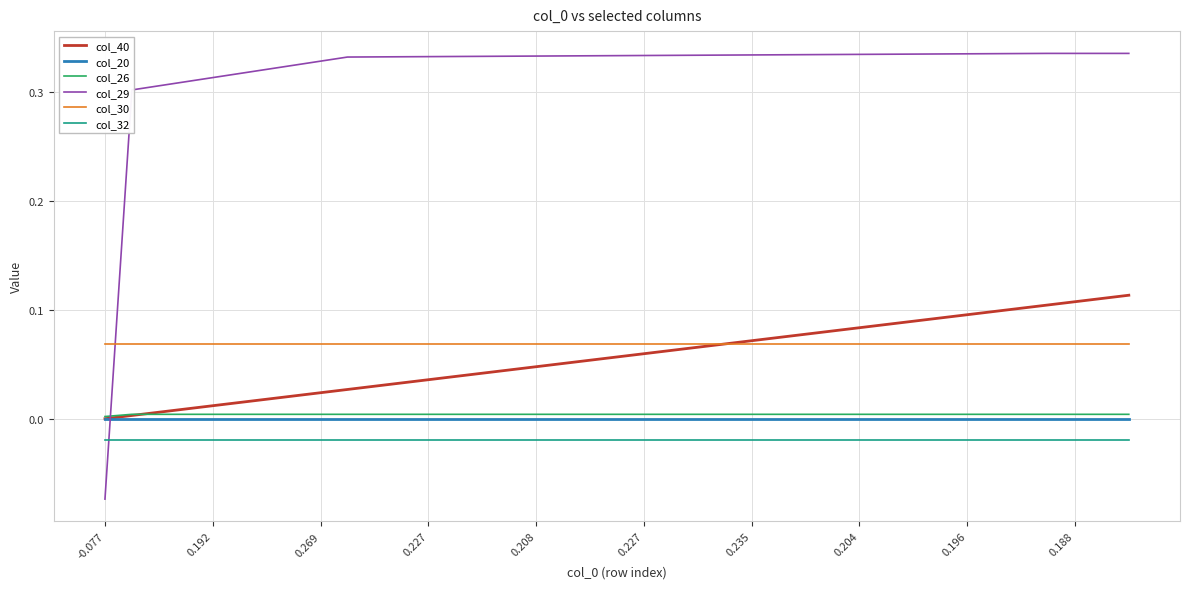

True or false: col_29 and col_32 intersect in this chart.

True